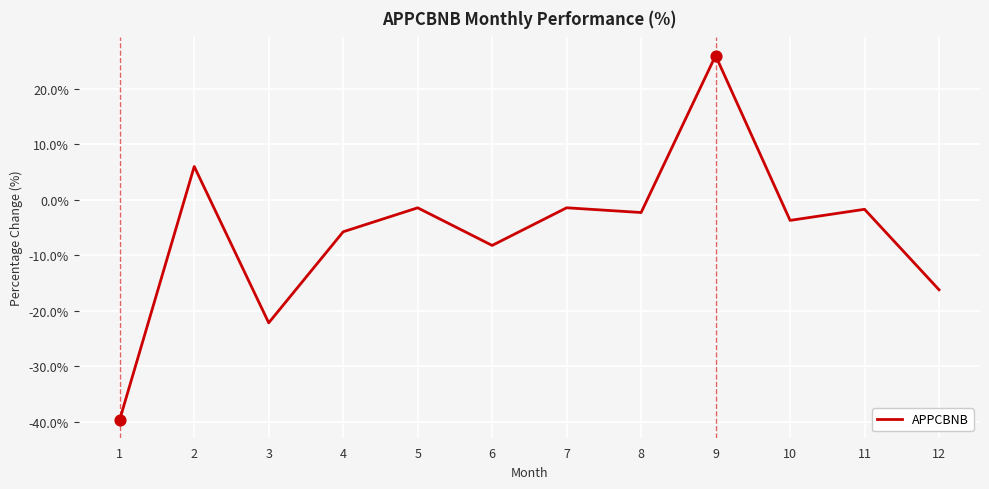

Between 3 and 1, which is larger?

3